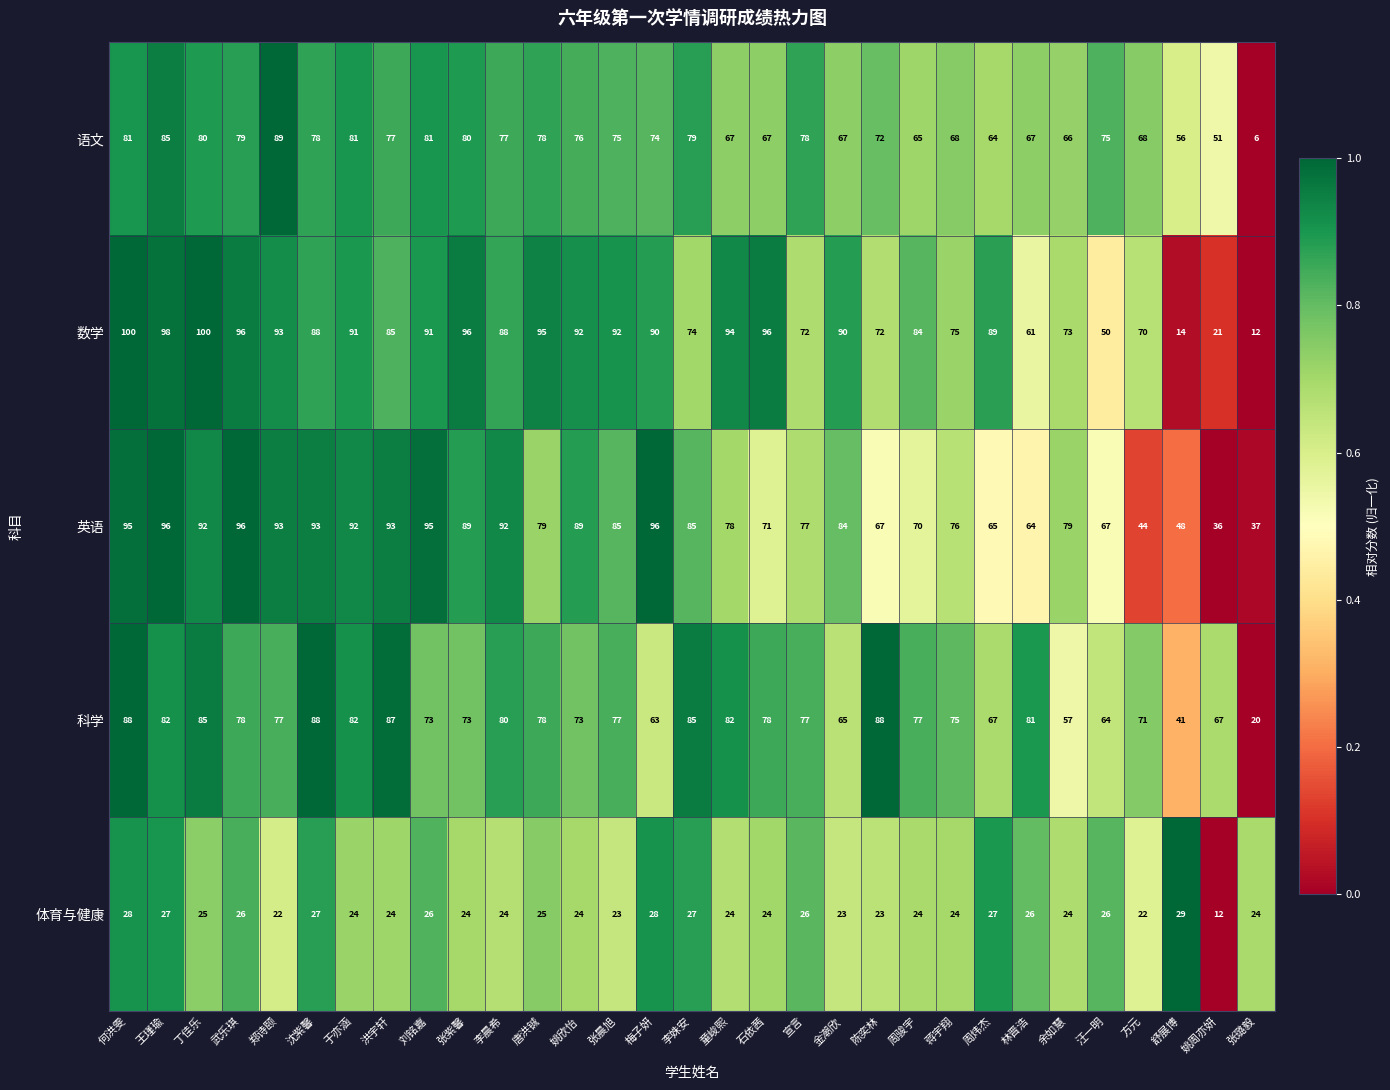

Is it true that 数学 equals 72 at 宣言?

True